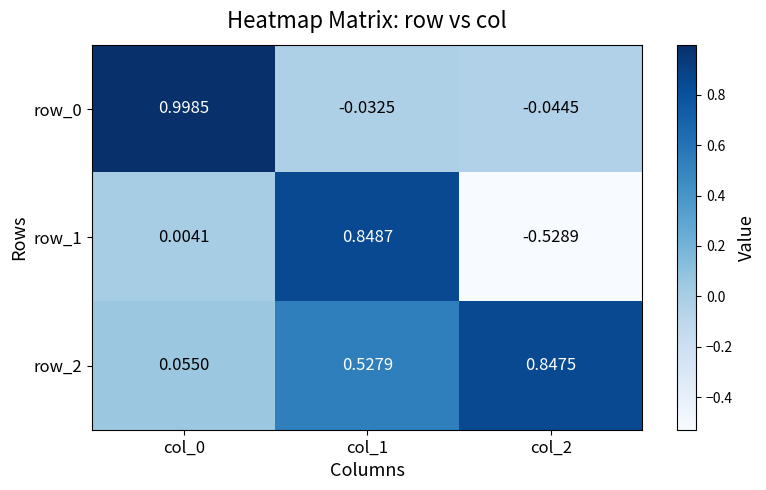

Which series changed the most between col_1 and col_2?

row_1